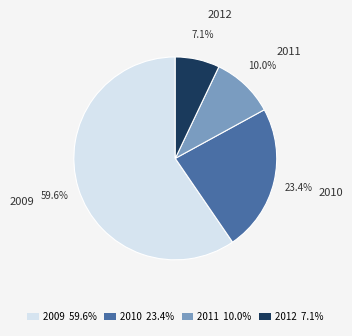

To the nearest percent, what portion does 2009 represent?

60%